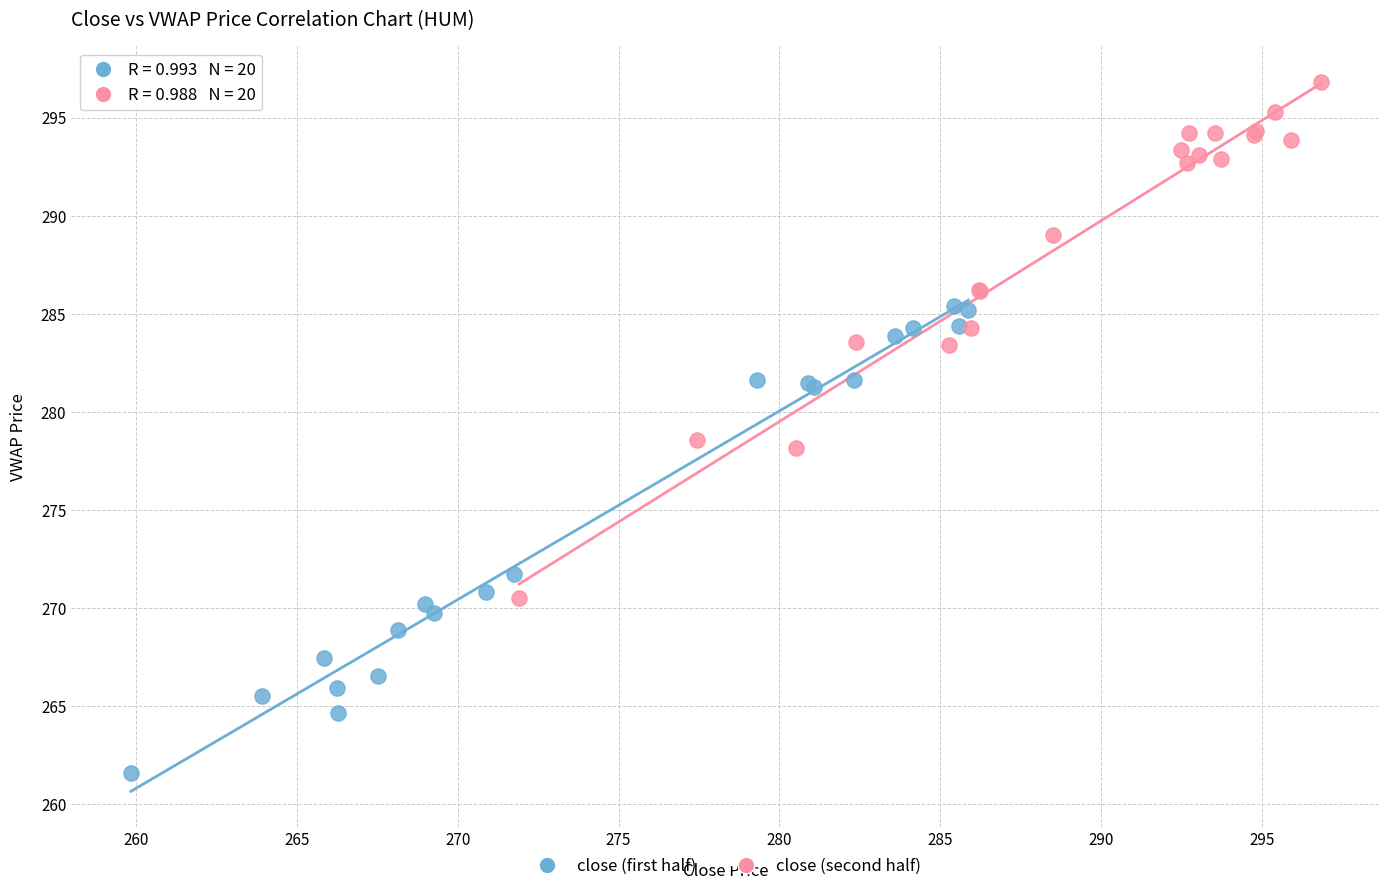

Which series reaches the maximum Y coordinate?

close (second half)